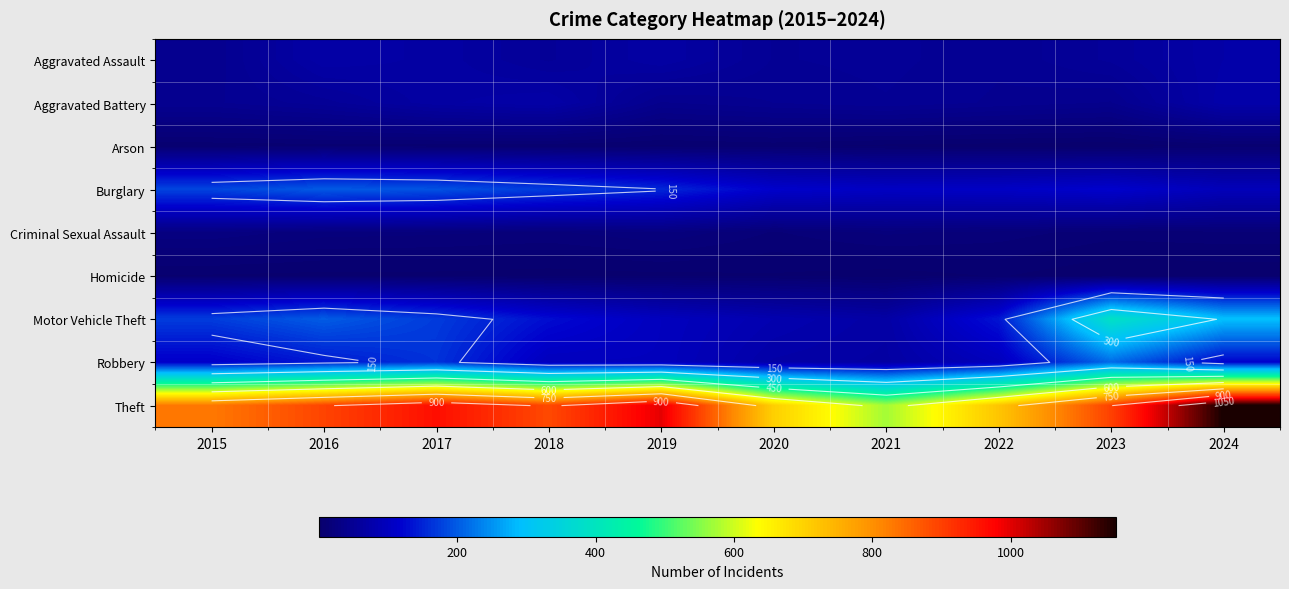

Is it true that Burglary equals 182 at 2023?

False